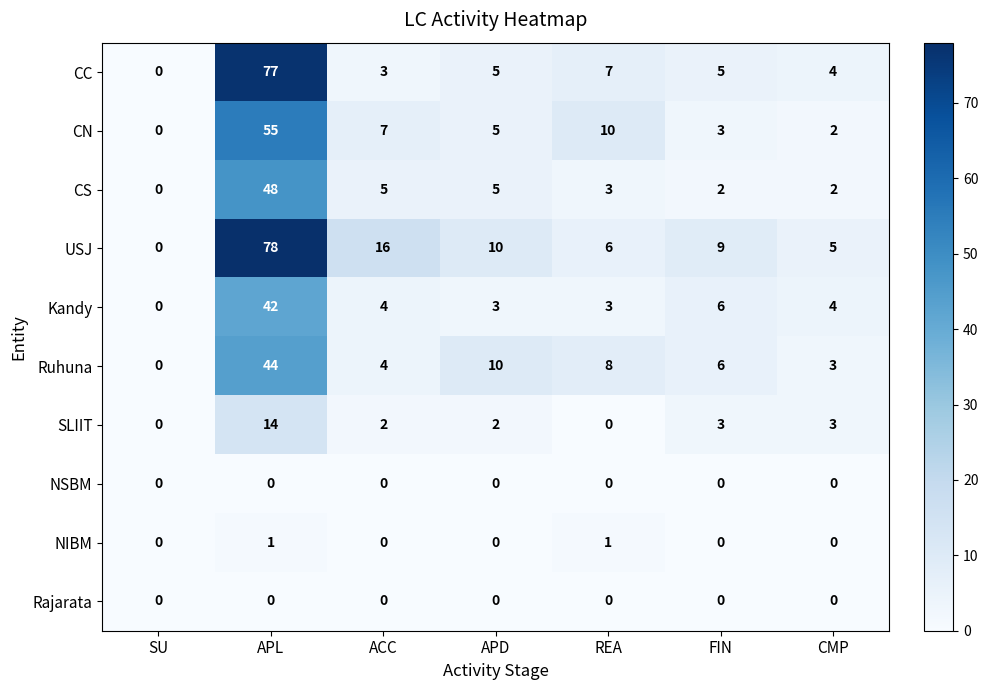

Which series has the largest total across all categories?

USJ